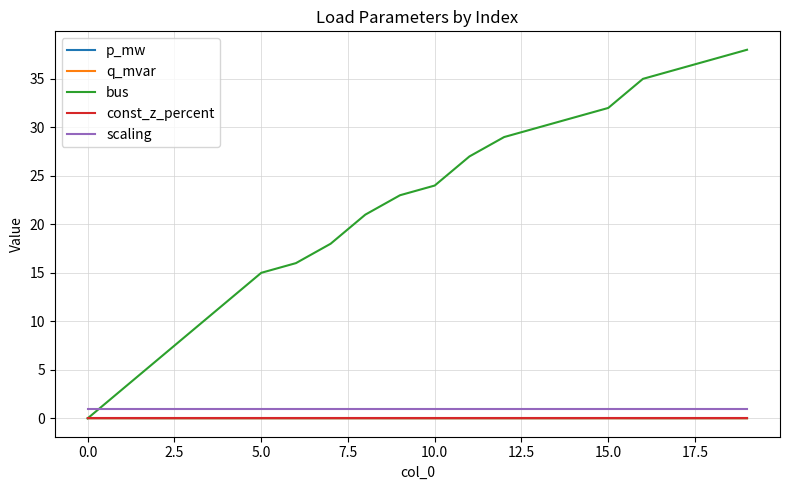

True or false: q_mvar has more than 2 points higher than both neighbors.

True